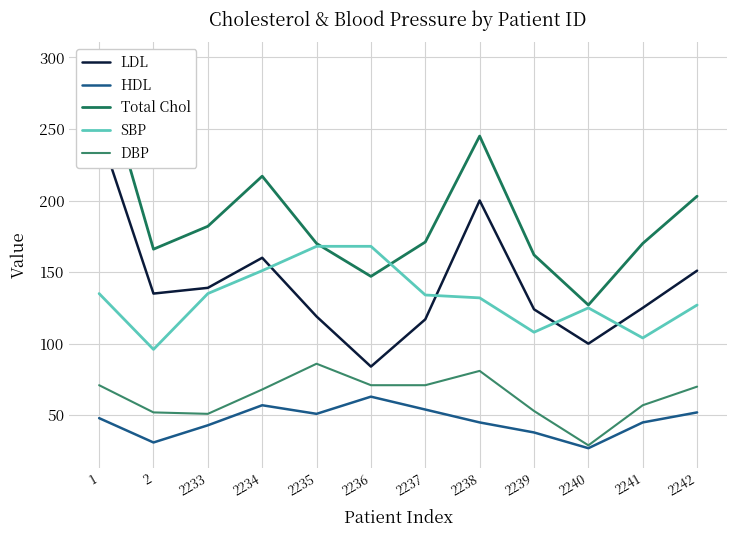

Does the chart display data point markers on the line(s)?

No